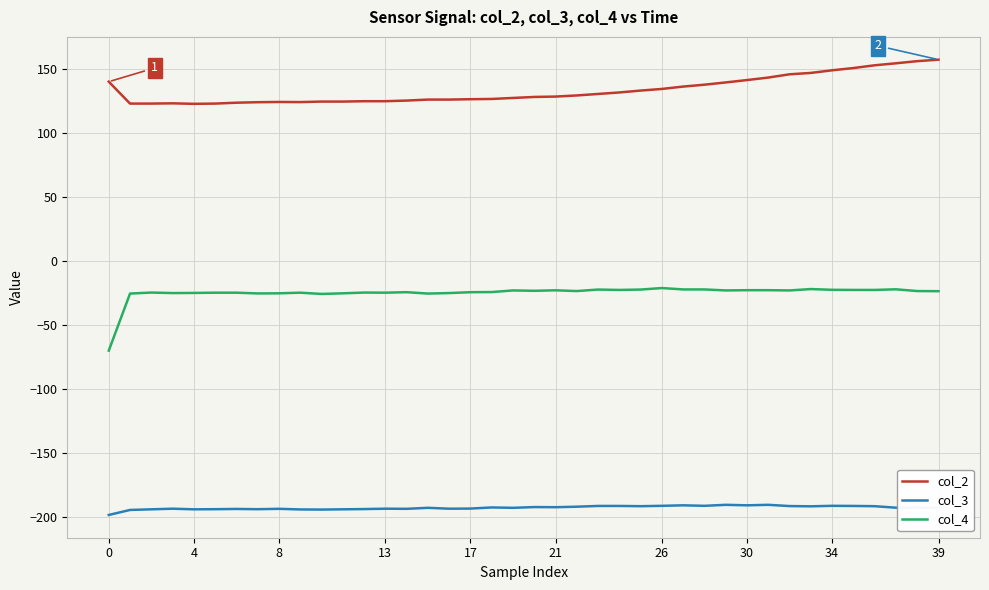

True or false: col_3 and col_4 intersect in this chart.

False